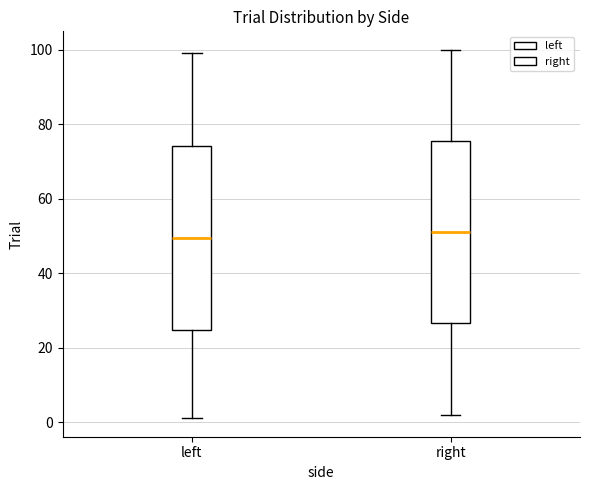

Reading left to right, read every box against the y-axis: the position of its median line, the range the box covers, and the ends of its whiskers. The values are not printed on the chart, so give them approximately, as read against the axis.

left: median 50, box 24 to 74, whiskers 2 to 100
right: median 52, box 26 to 76, whiskers 2 to 100